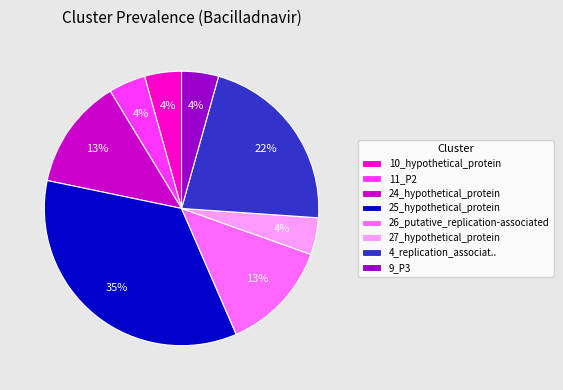

Approximately how many times larger is the value at 27_hypothetical_protein compared to 26_putative_replication-associated?

0.3